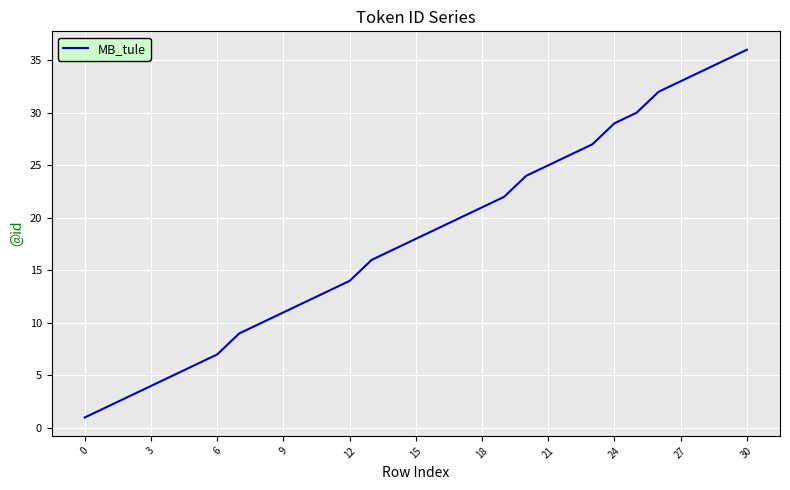

What is the difference between the maximum and minimum values?

35